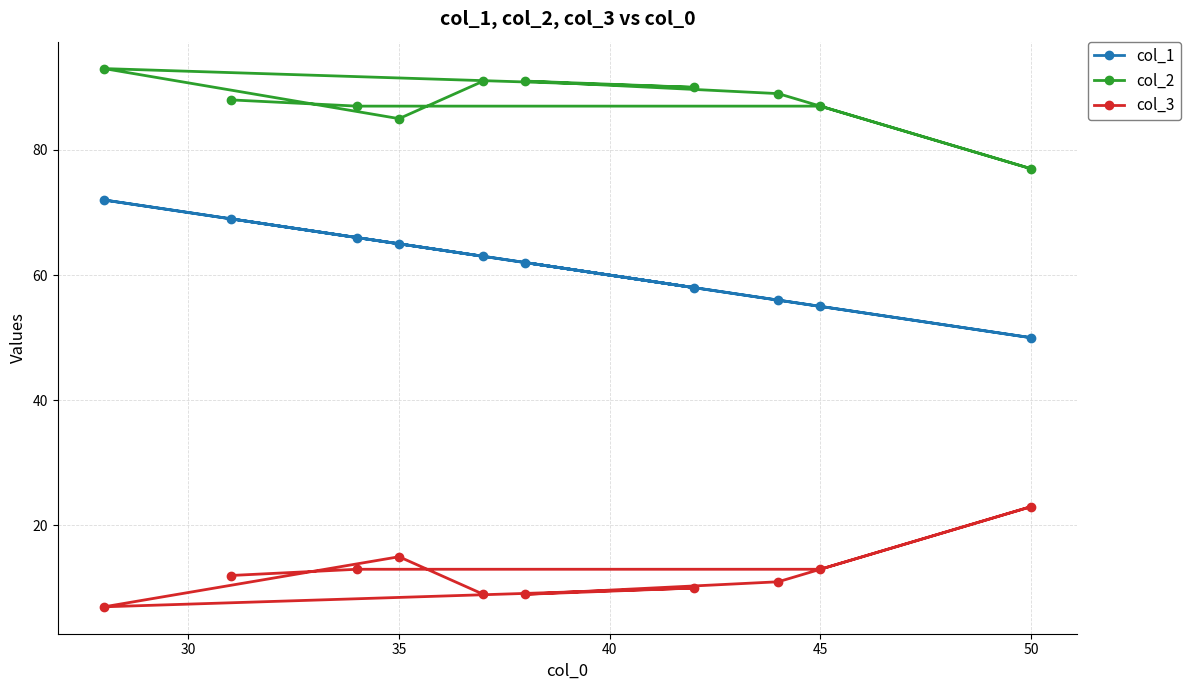

Where is col_2 nearest to the value 85?

35